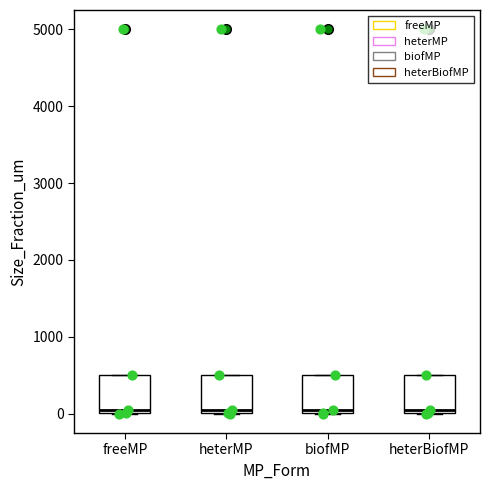

Reading left to right, transcribe this box plot: for each box, give where its median line is, the range the box spans, and where its two whiskers end, as read against the y-axis. The values are not printed on the chart, so give them approximately, as read against the axis.

freeMP: median 100, box 0 to 500, whiskers 0 to 500
heterMP: median 100, box 0 to 500, whiskers 0 to 500
biofMP: median 100, box 0 to 500, whiskers 0 to 500
heterBiofMP: median 100, box 0 to 500, whiskers 0 to 500